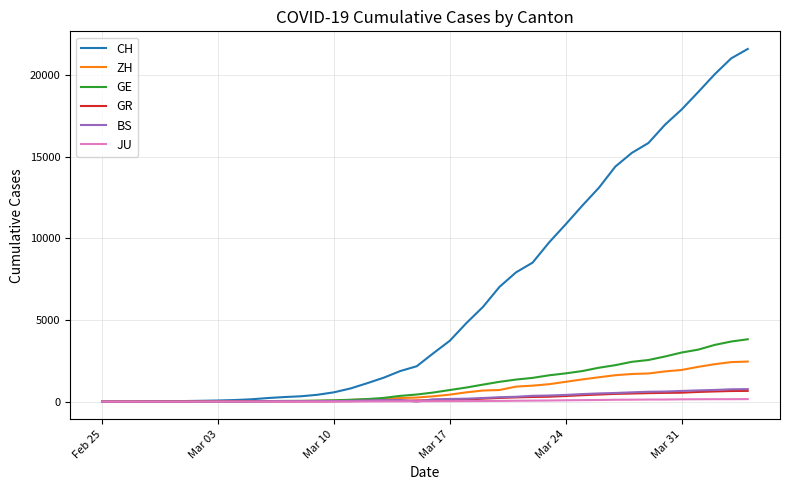

What is the maximum value for BS?

767